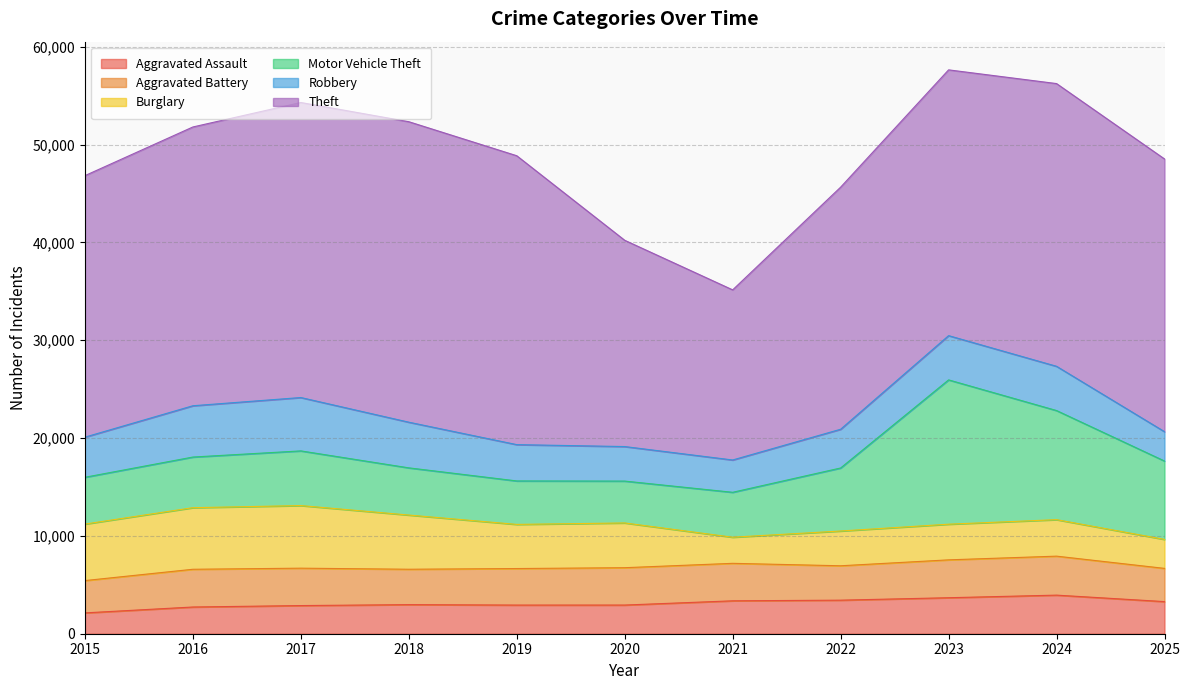

Reading left to right, what are all the values shown in this chart?

Aggravated Assault: 2130	2731	2878	2974	2929	2931	3364	3430	3680	3945	3283
Aggravated Battery: 3302	3857	3822	3617	3734	3818	3831	3516	3871	3984	3396
Burglary: 5776	6295	6400	5540	4512	4574	2670	3554	3645	3731	2962
Motor Vehicle Theft: 4784	5177	5589	4824	4443	4280	4592	6442	14751	11153	8012
Robbery: 4101	5243	5454	4668	3711	3529	3303	3960	4523	4523	2999
Theft: 26731	28497	30158	30716	29531	21085	17389	24745	27168	28900	27879